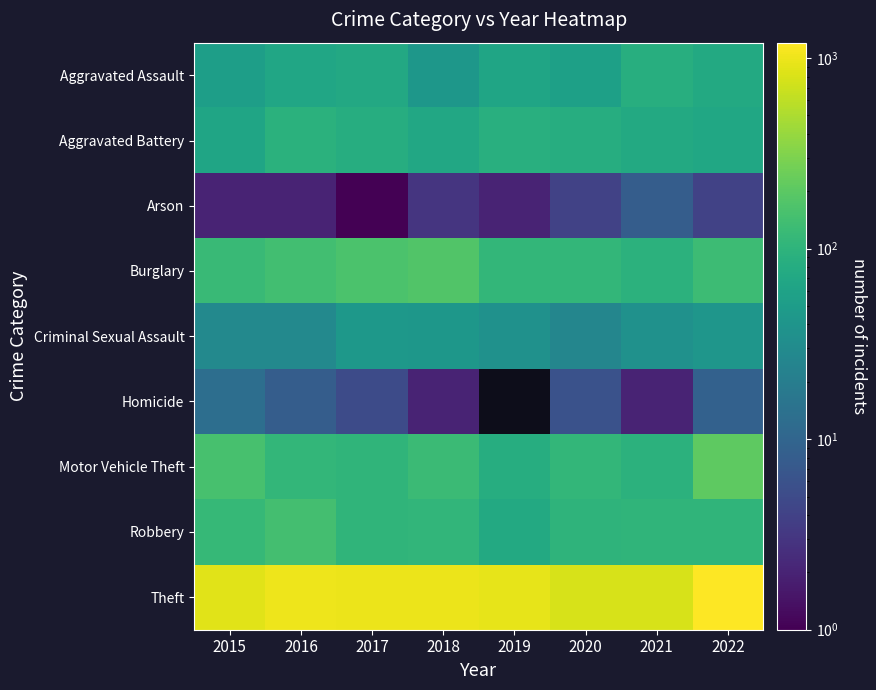

What is the difference between the maximum and minimum values in the Aggravated Battery series?

29.0